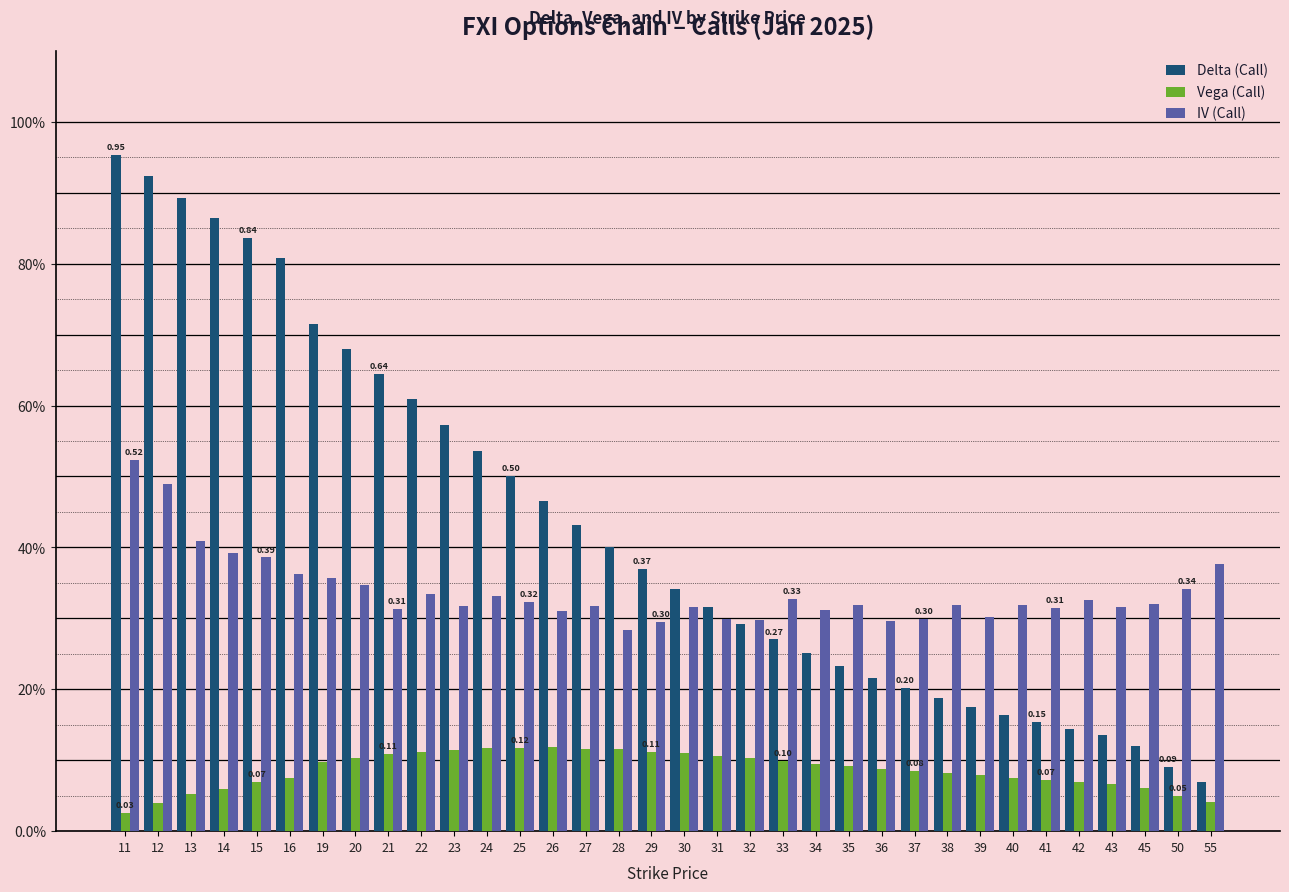

What is the difference between the maximum and minimum values in the Vega (Call) series?

0.1